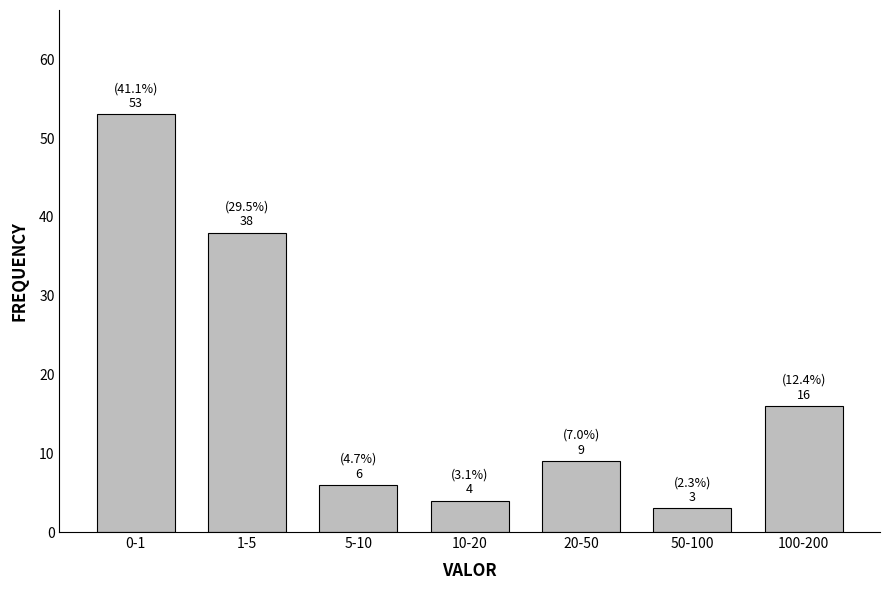

Reading left to right, extract all data points from this chart.

53	38	6	4	9	3	16